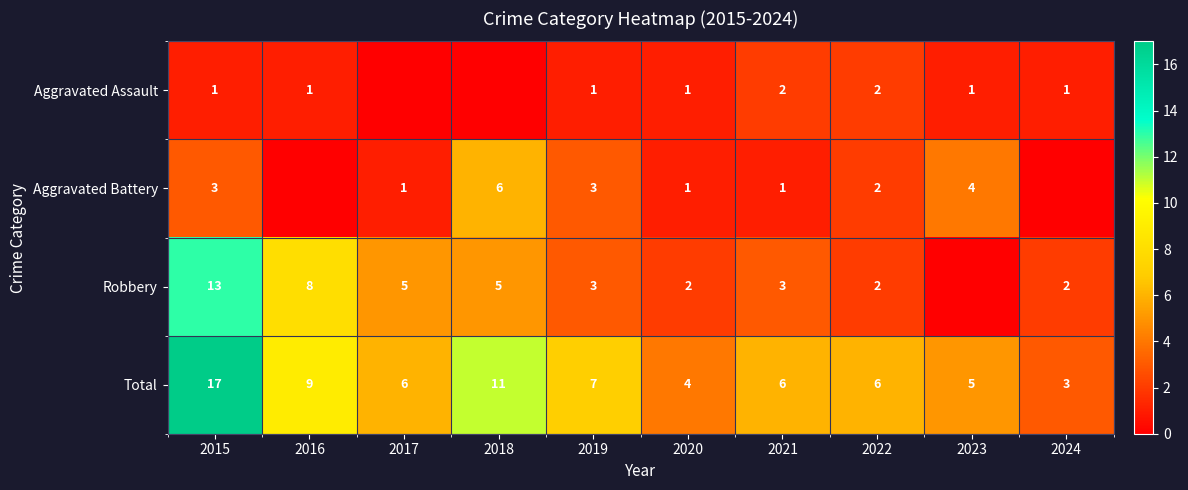

Is the value of Total at 2018 greater than the value of Robbery at 2018?

Yes